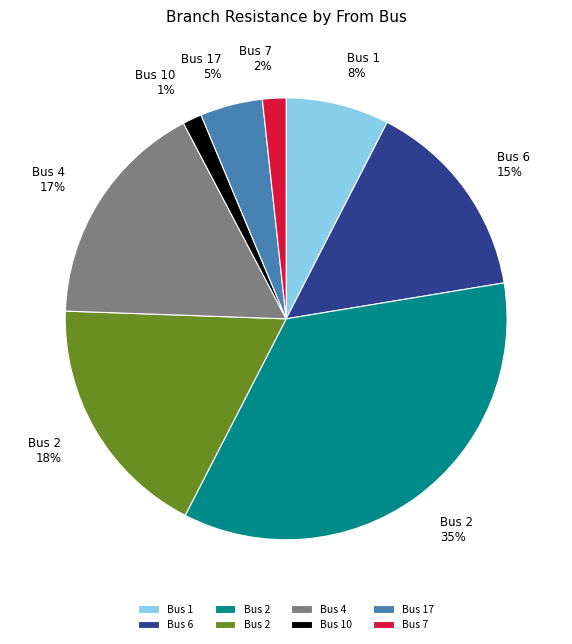

To the nearest percent, what is the difference between the largest and smallest slice percentages?

34%